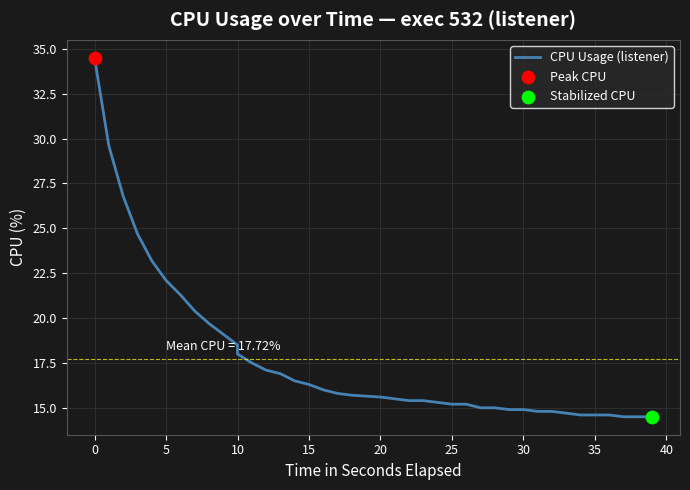

What is the change in value from 26 to 28?

-0.2